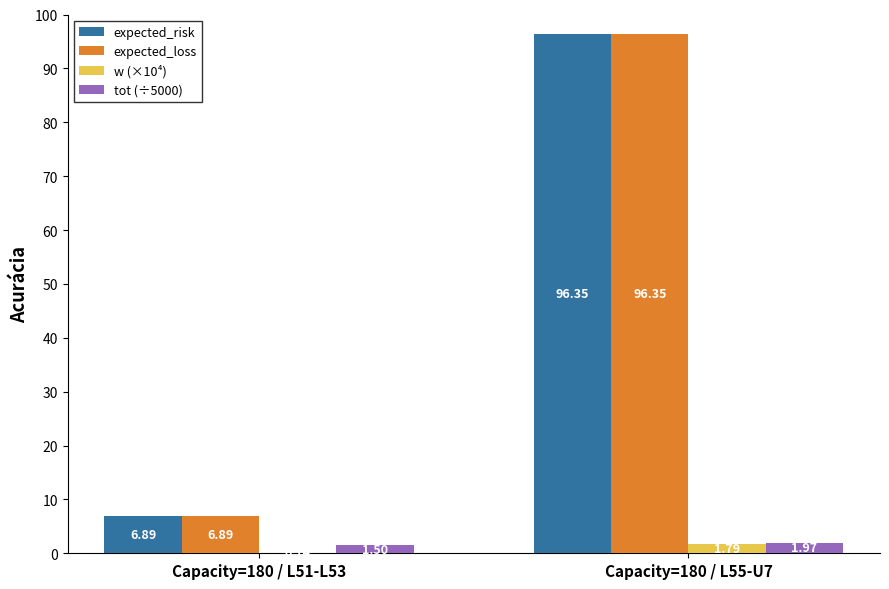

Is the value of tot (÷5000) at Capacity=180 / L55-U7 greater than the value of expected_loss at Capacity=180 / L51-L53?

No